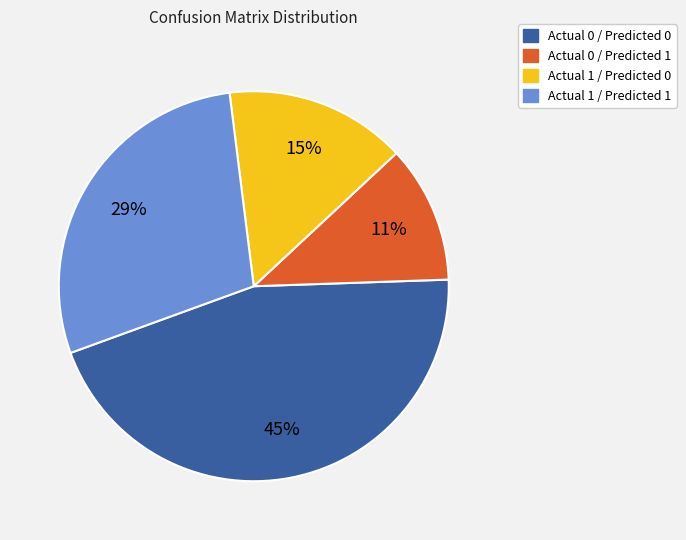

Is the sum of Actual 1 / Predicted 0 and Actual 1 / Predicted 1 greater than half?

No